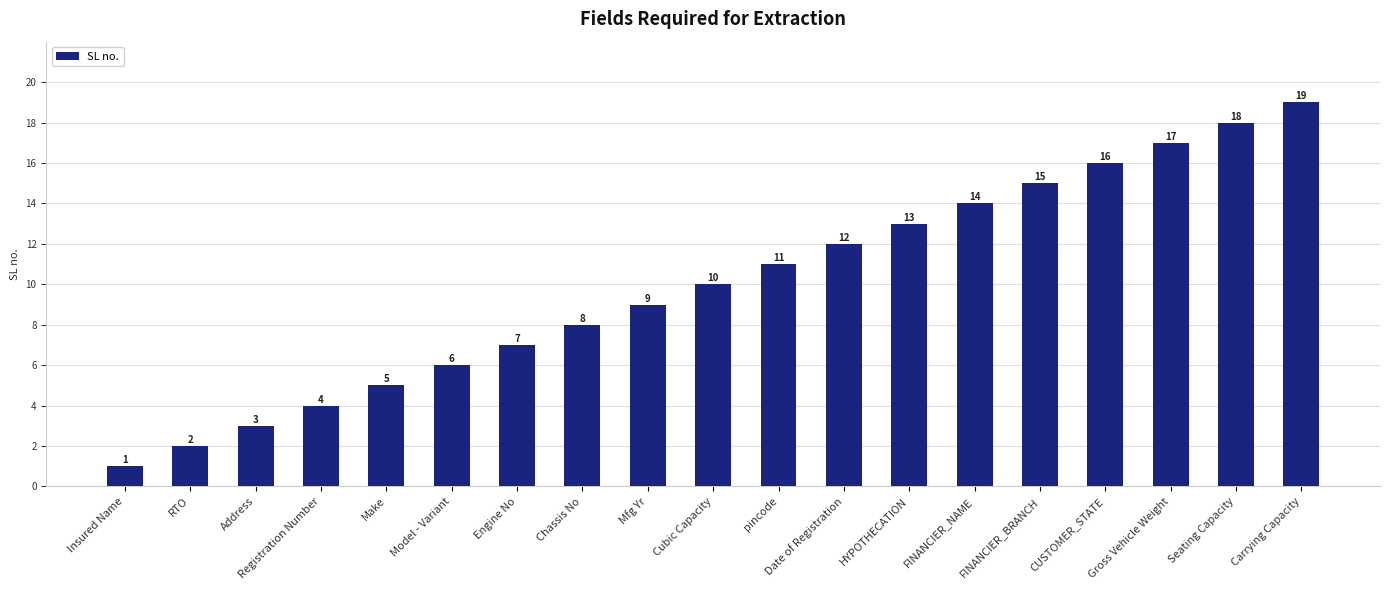

Rank the categories by value from lowest to highest.

Insured Name, RTO, Address, Registration Number, Make, Model - Variant, Engine No, Chassis No, Mfg Yr, Cubic Capacity, pincode, Date of Registration, HYPOTHECATION, FINANCIER_NAME, FINANCIER_BRANCH, CUSTOMER_STATE, Gross Vehicle Weight, Seating Capacity, Carrying Capacity